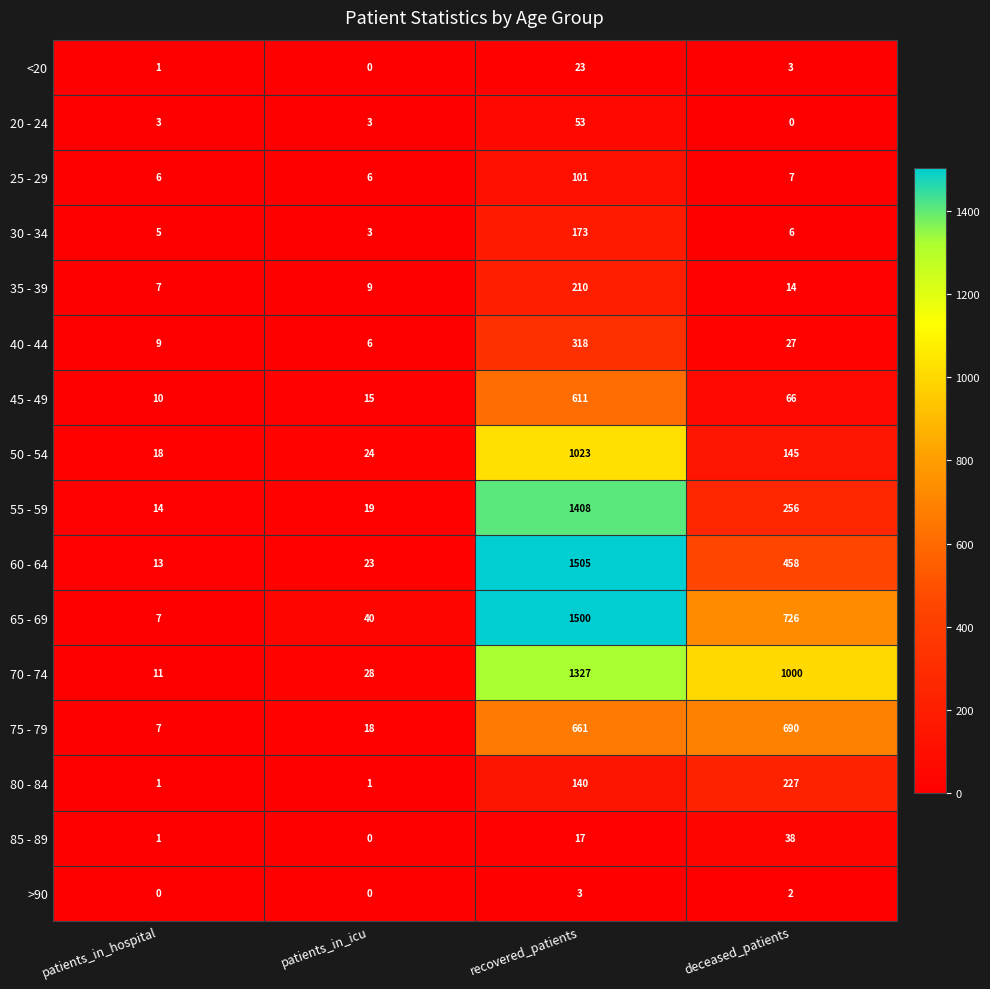

True or false: 80 - 84 has a value of 227 at deceased_patients.

True